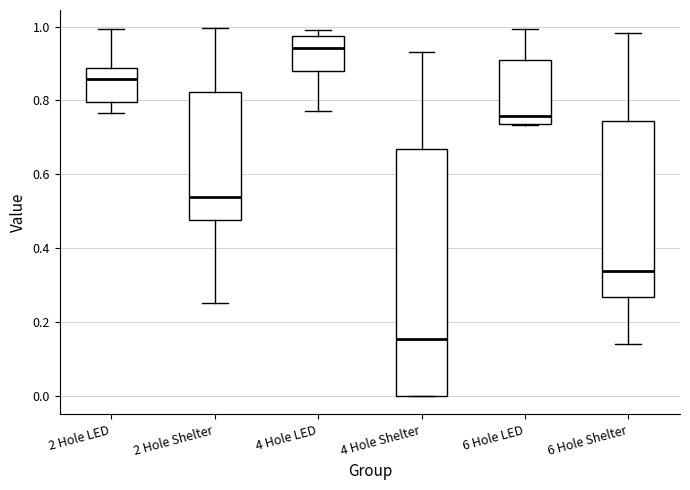

Reading left to right, read every box against the y-axis: the position of its median line, the range the box covers, and the ends of its whiskers. The values are not printed on the chart, so give them approximately, as read against the axis.

2 Hole LED: median 0.86, box 0.80 to 0.88, whiskers 0.76 to 1.00
2 Hole Shelter: median 0.54, box 0.48 to 0.82, whiskers 0.26 to 1.00
4 Hole LED: median 0.94, box 0.88 to 0.98, whiskers 0.78 to 1.00
4 Hole Shelter: median 0.16, box 0.00 to 0.66, whiskers 0.00 to 0.94
6 Hole LED: median 0.76, box 0.74 to 0.90, whiskers 0.74 to 1.00
6 Hole Shelter: median 0.34, box 0.26 to 0.74, whiskers 0.14 to 0.98